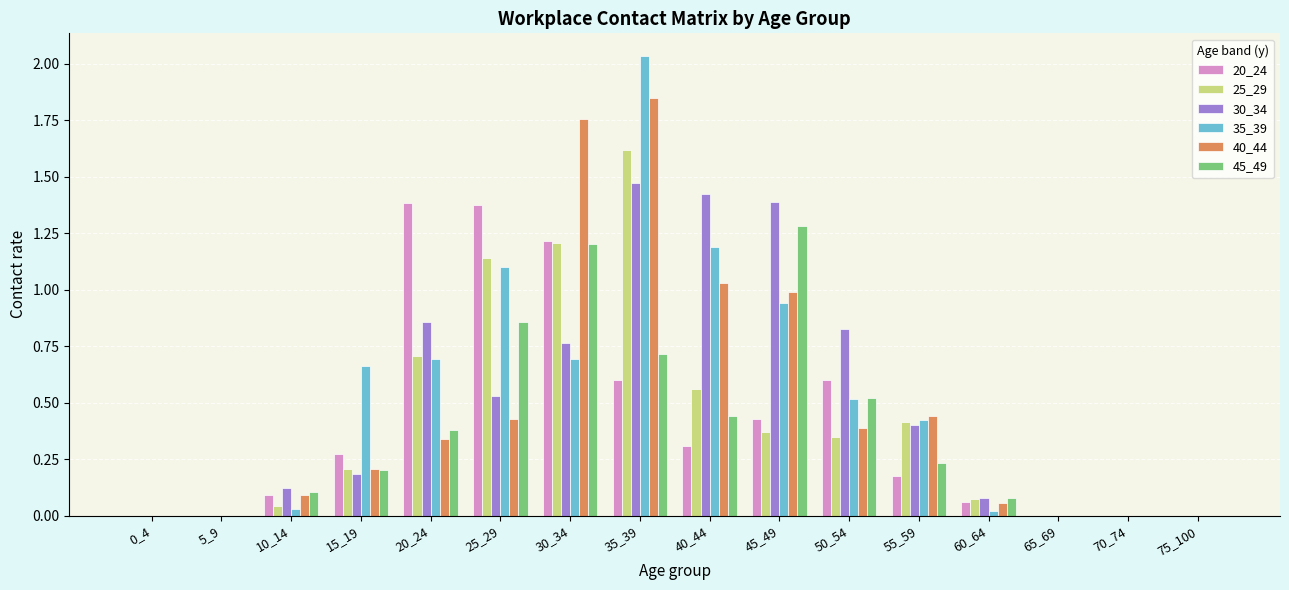

Count the number of data series in this chart.

6